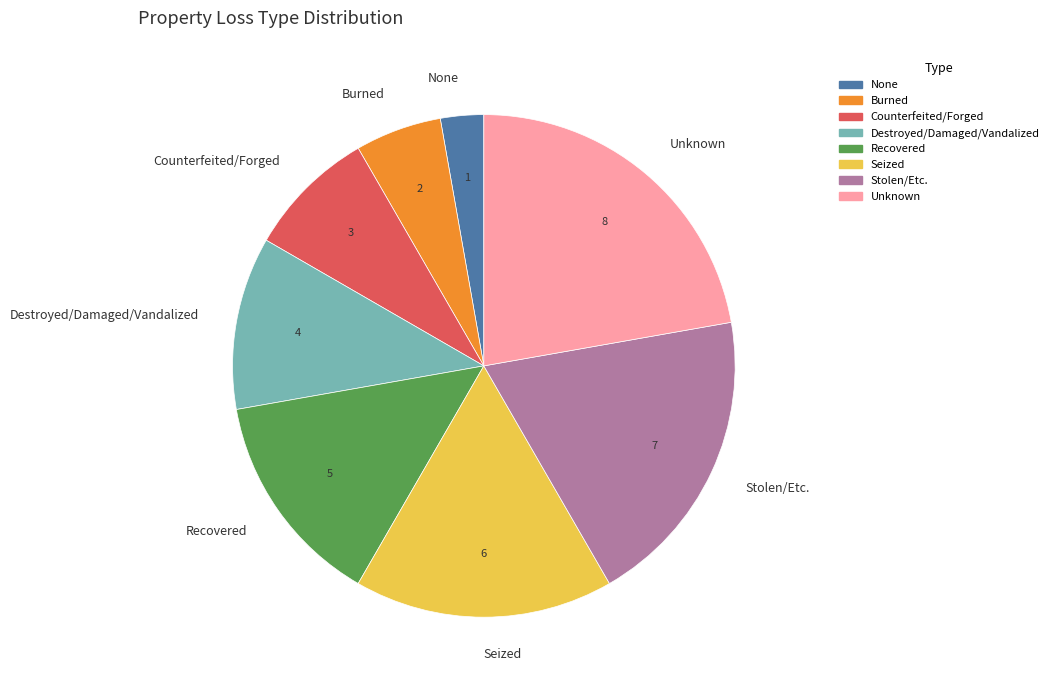

Rank the categories by value from highest to lowest.

Unknown, Stolen/Etc., Seized, Recovered, Destroyed/Damaged/Vandalized, Counterfeited/Forged, Burned, None